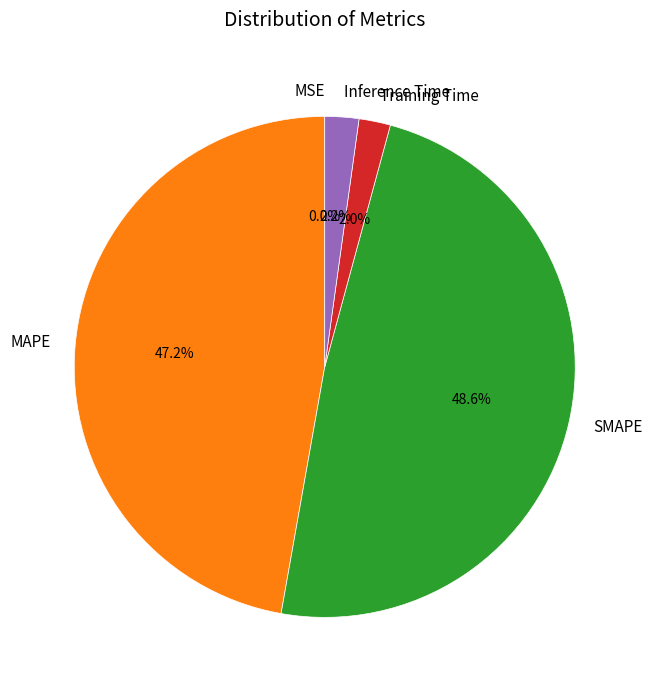

The Training Time slice represents 2% of the pie. True or false?

True